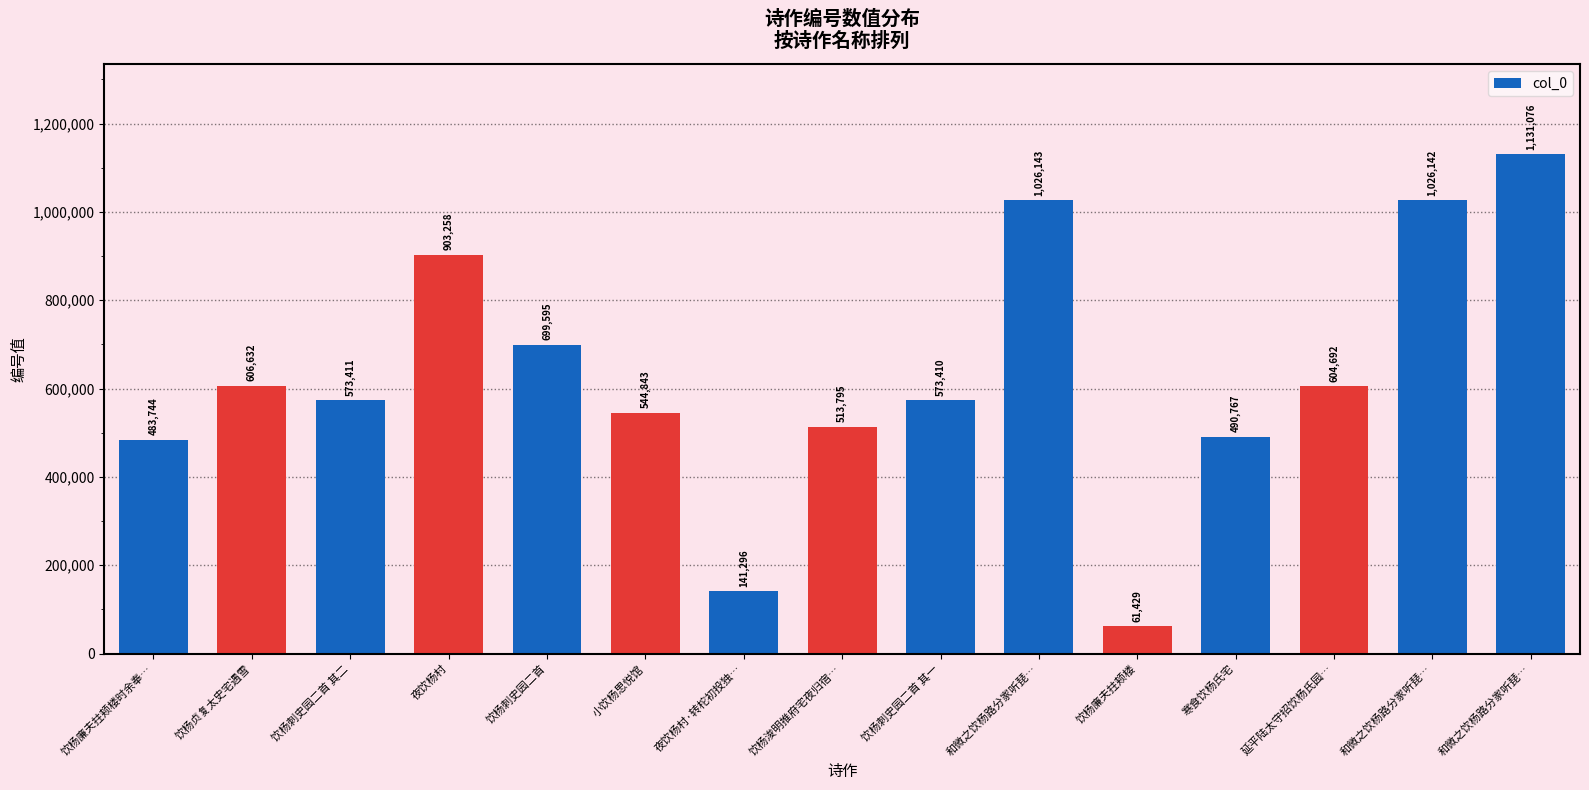

What is the difference between the maximum and second lowest values?

989780